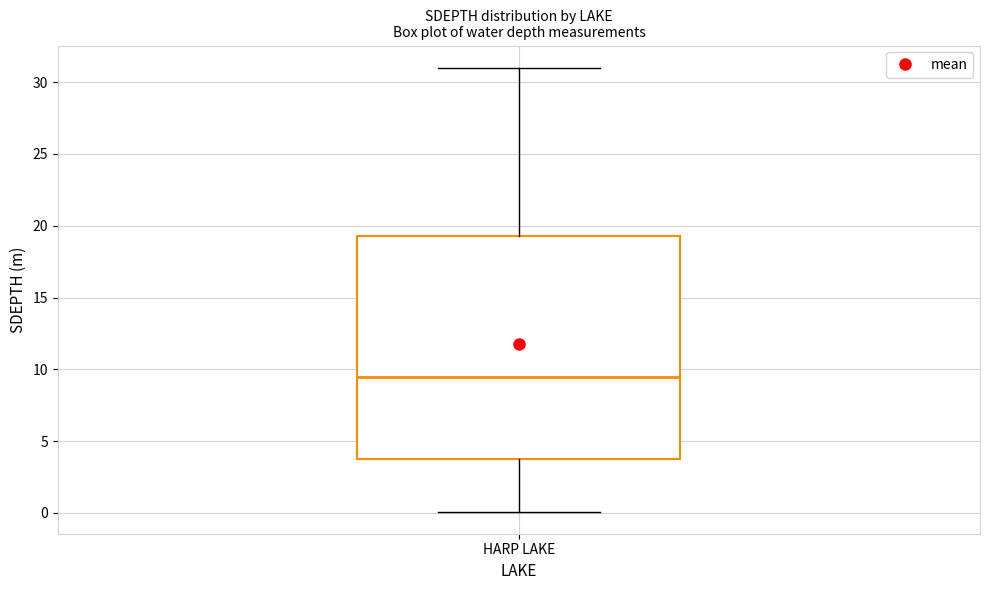

Transcribe this box plot: give where the median line is, the range the box spans, and where the two whiskers end, as read against the y-axis. The values are not printed on the chart, so give them approximately, as read against the axis.

median 9.5, box 4.0 to 19.5, whiskers 0.0 to 31.0